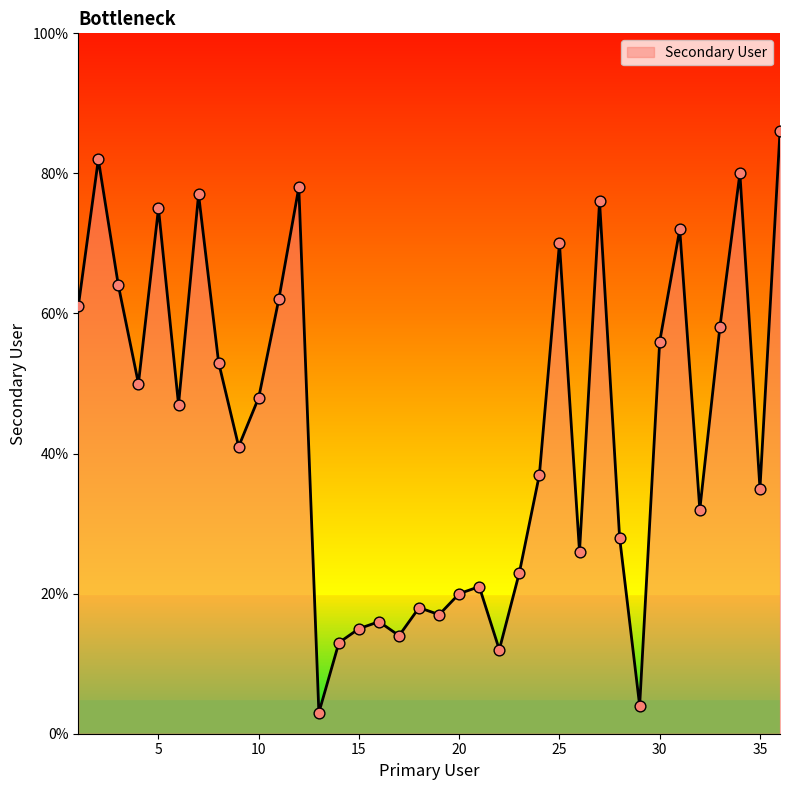

What is the difference between the maximum and minimum values?

83